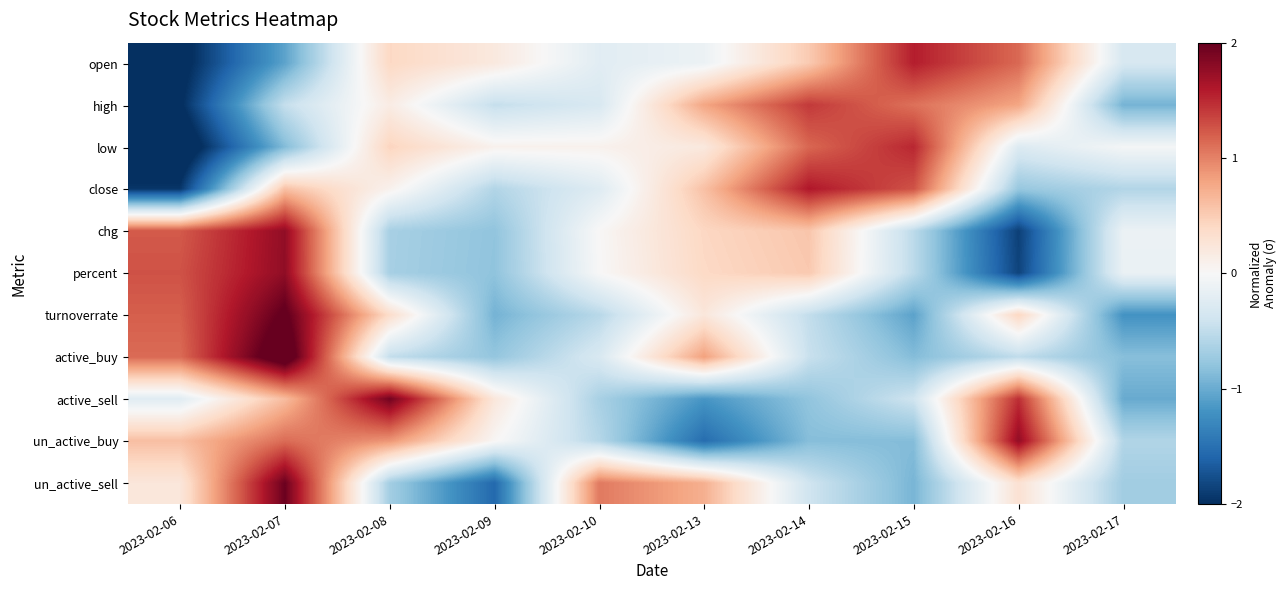

At 2023-02-17, list the series in order from smallest to largest.

turnoverrate, active_sell, high, active_buy, un_active_sell, un_active_buy, close, open, percent, chg, low